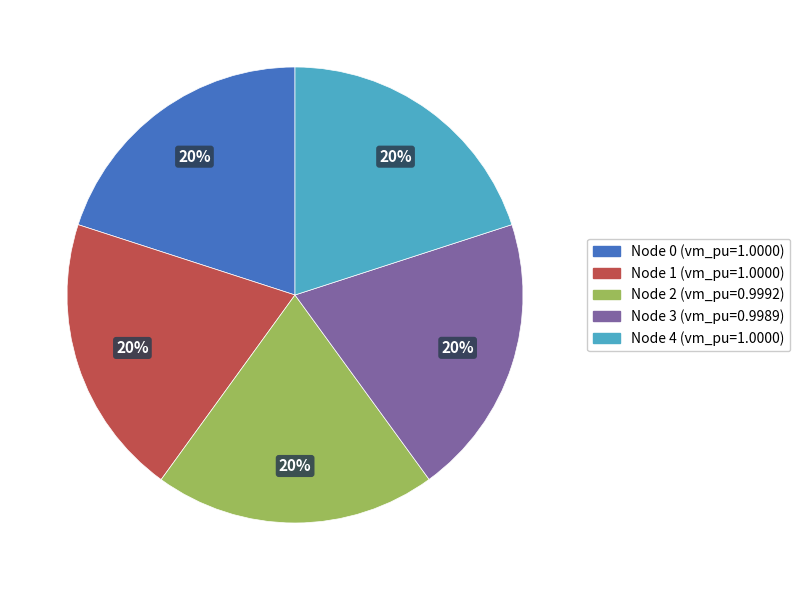

Is there any slice that represents more than half of the pie?

No